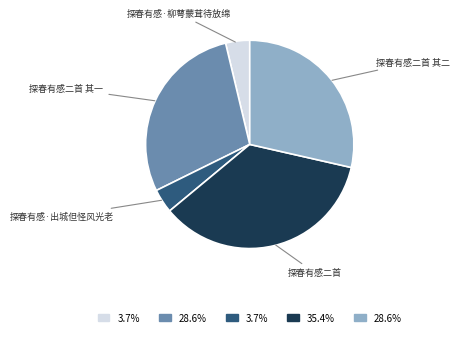

Which category has the biggest portion of the pie?

探春有感二首